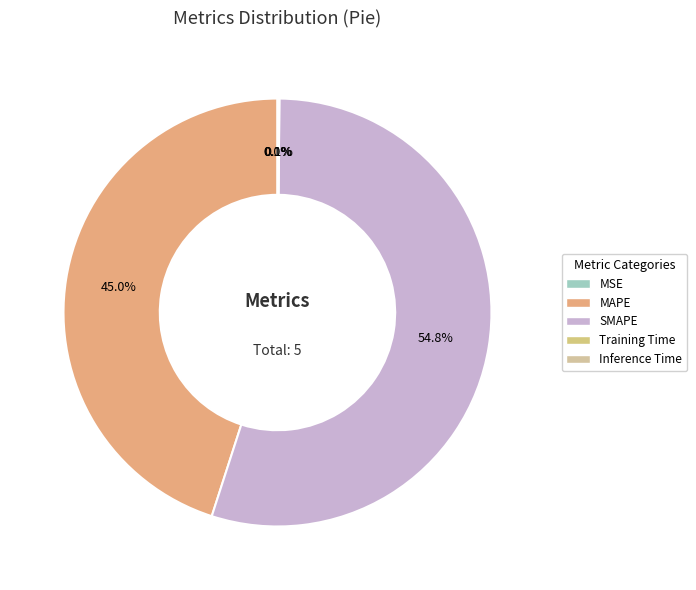

How many segments does this pie chart have?

5